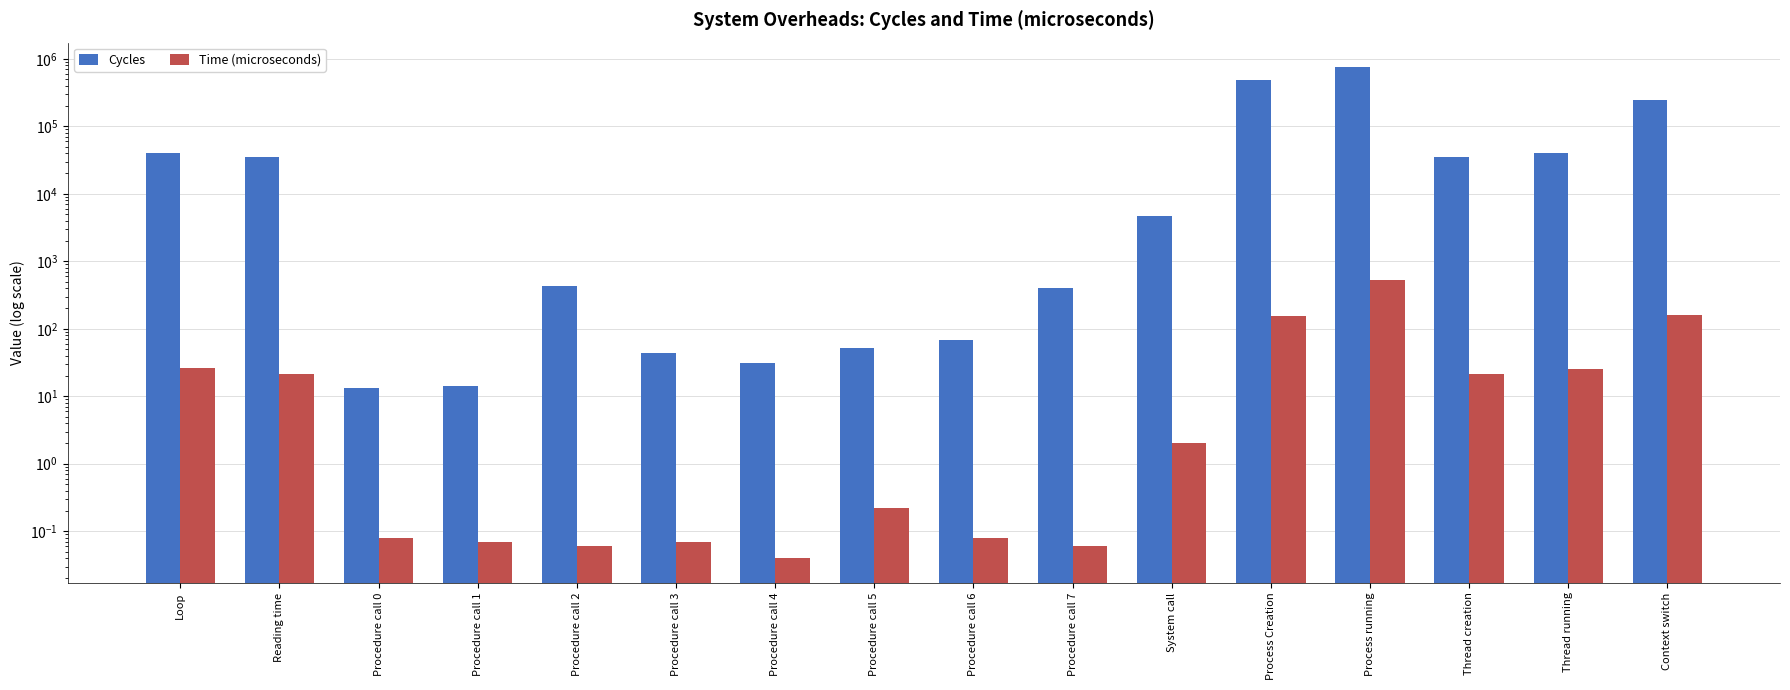

What is the difference between the second highest and minimum values in the Time (microseconds) series?

161.8